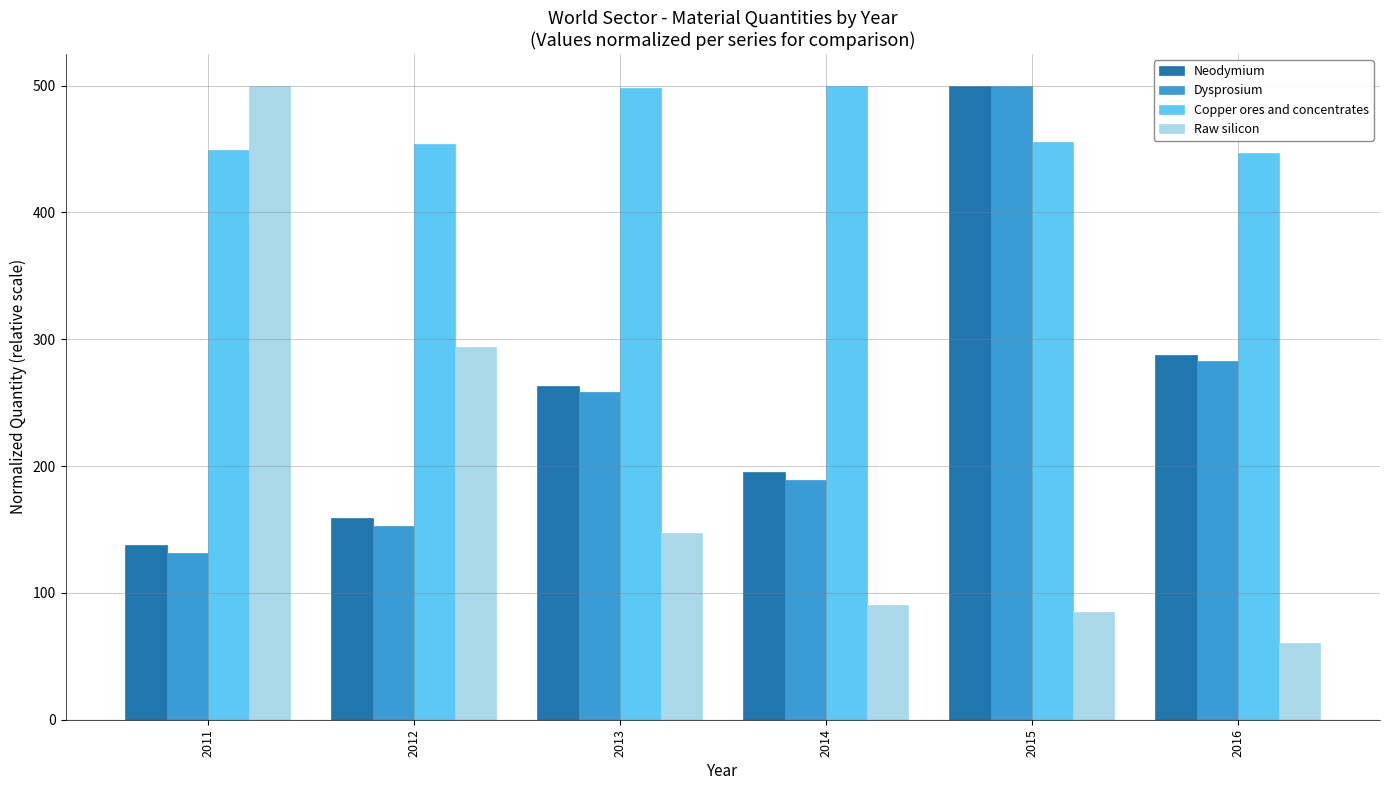

What are all the series names shown in the legend?

Neodymium, Dysprosium, Copper ores and concentrates, Raw silicon